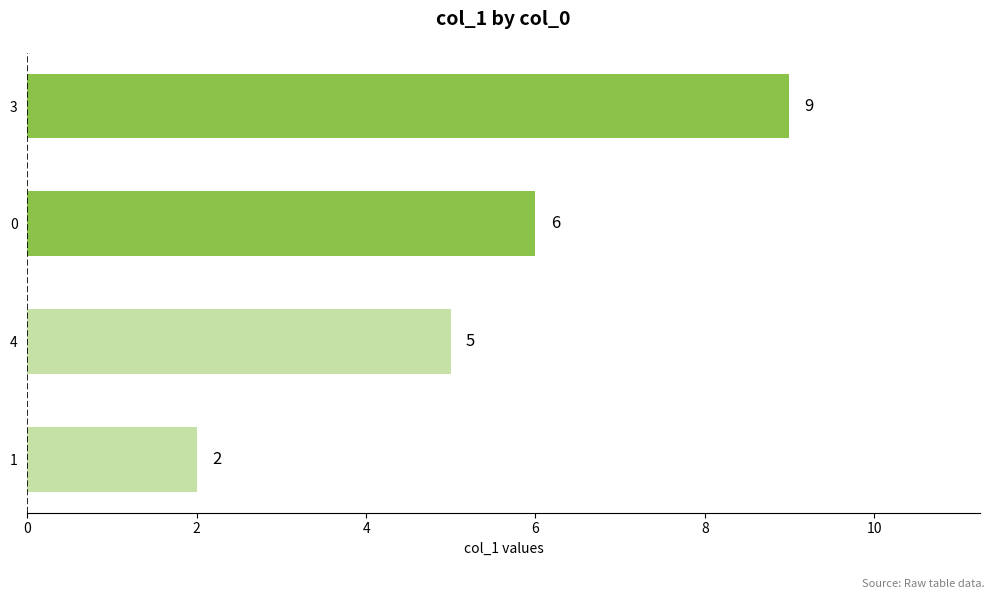

Approximately how many times larger is the value at 0 compared to 4?

1.2